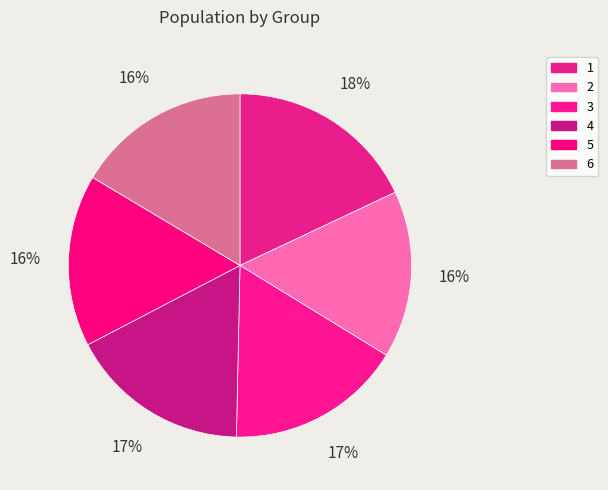

What percentage is NOT represented by 4?

83.0%